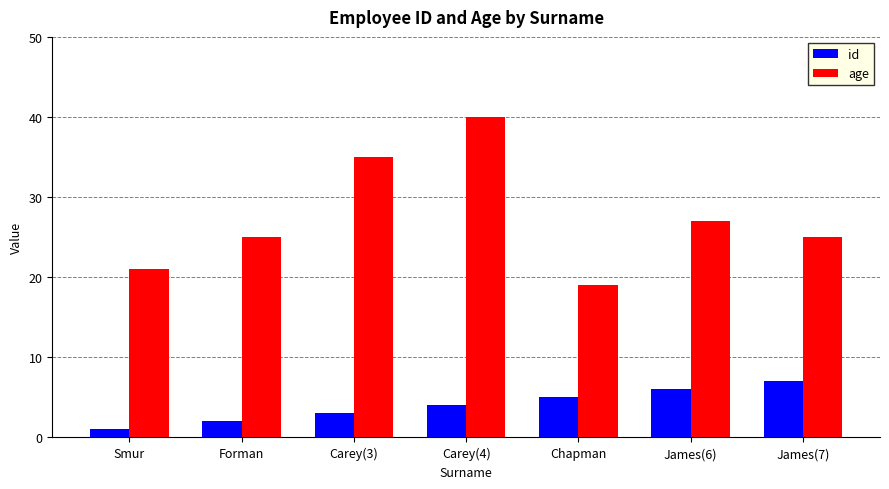

What is the smallest value displayed?

1